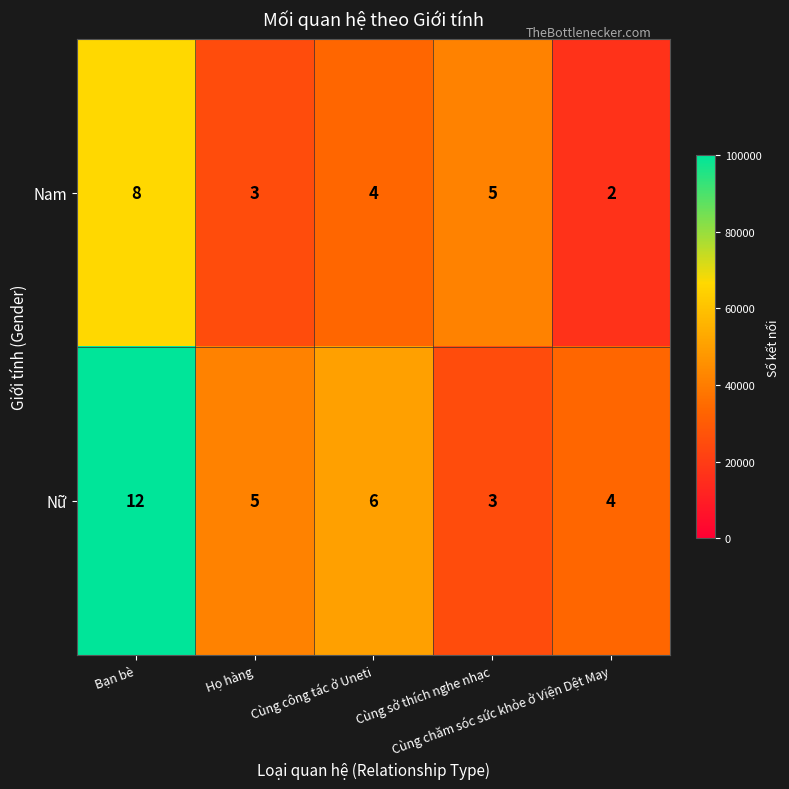

How many data points in Nữ are less than 5?

2